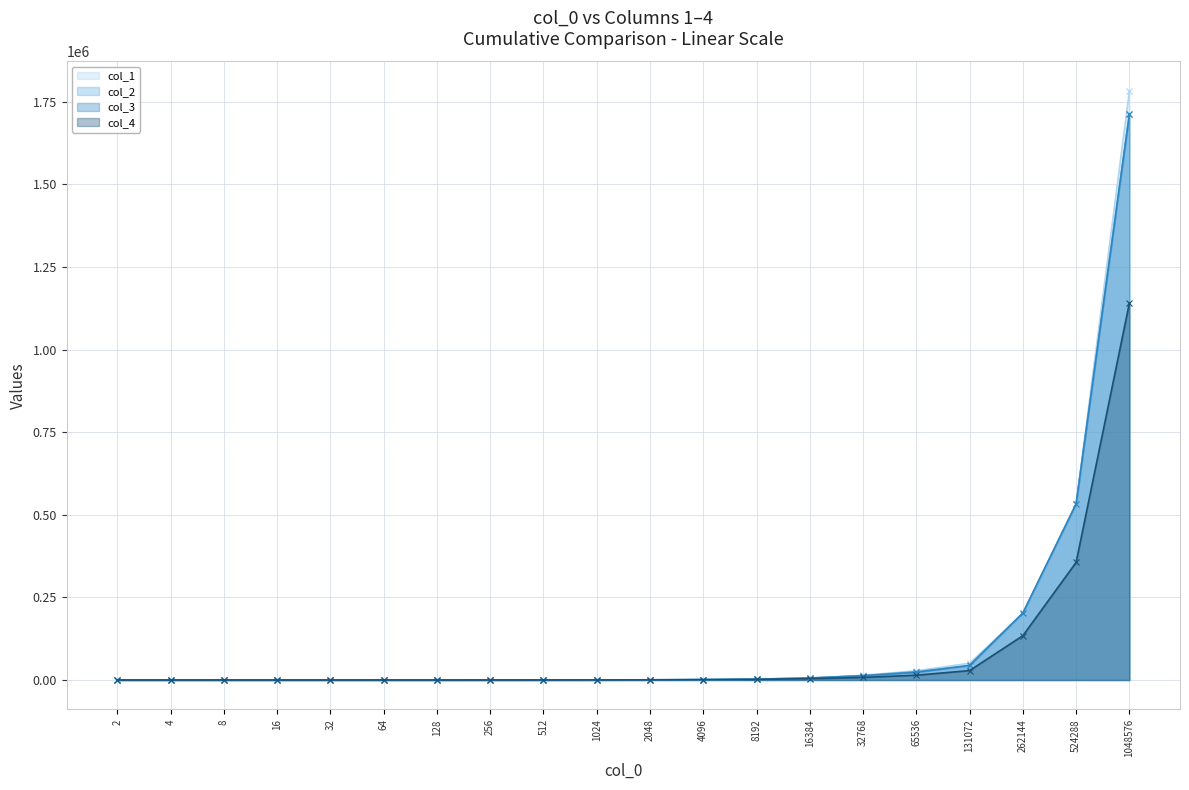

What is the greatest value displayed?

1782792